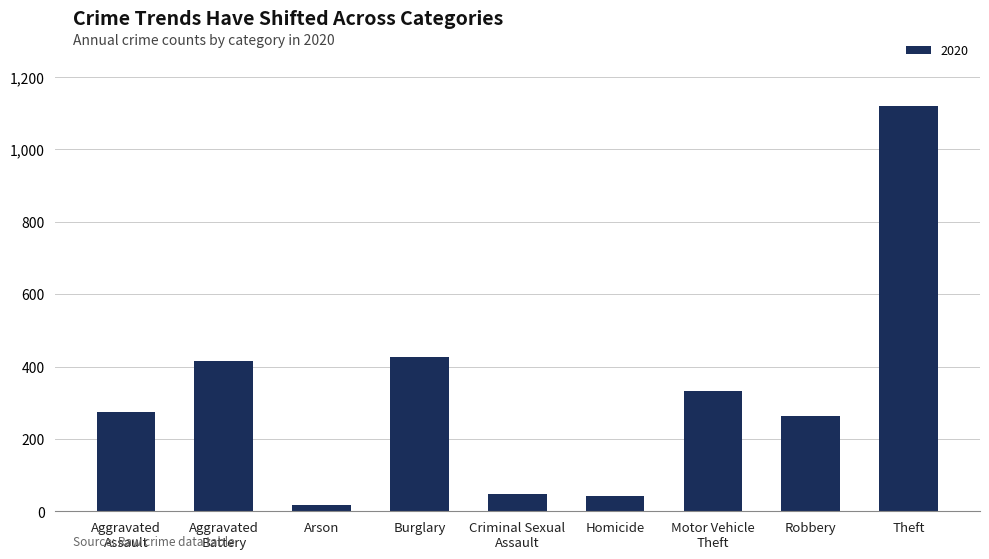

Which category has the highest value across all series?

Theft